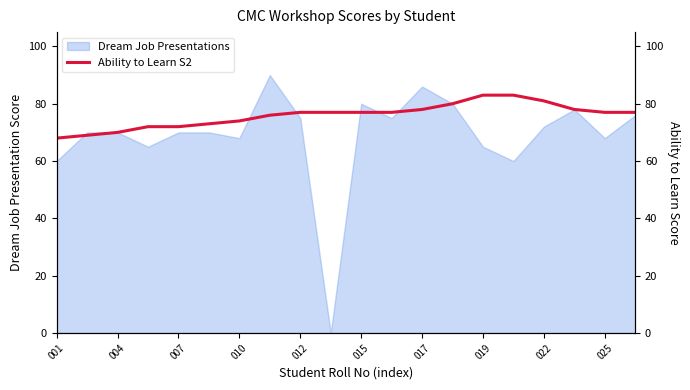

Does the chart have visible grid lines?

No